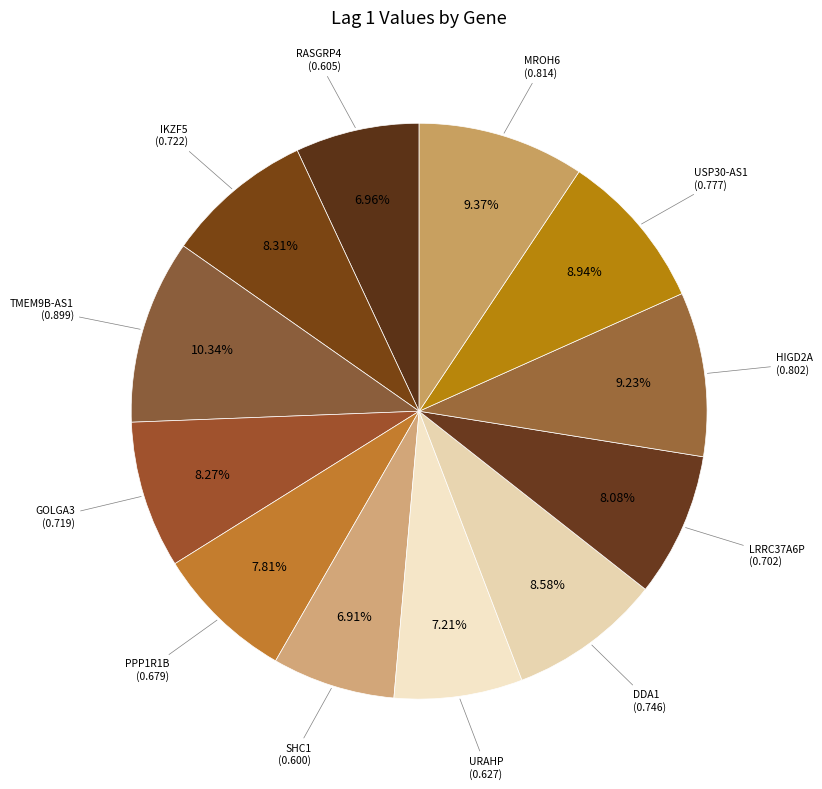

To the nearest percent, what is the difference between the largest and smallest slice percentages?

3%